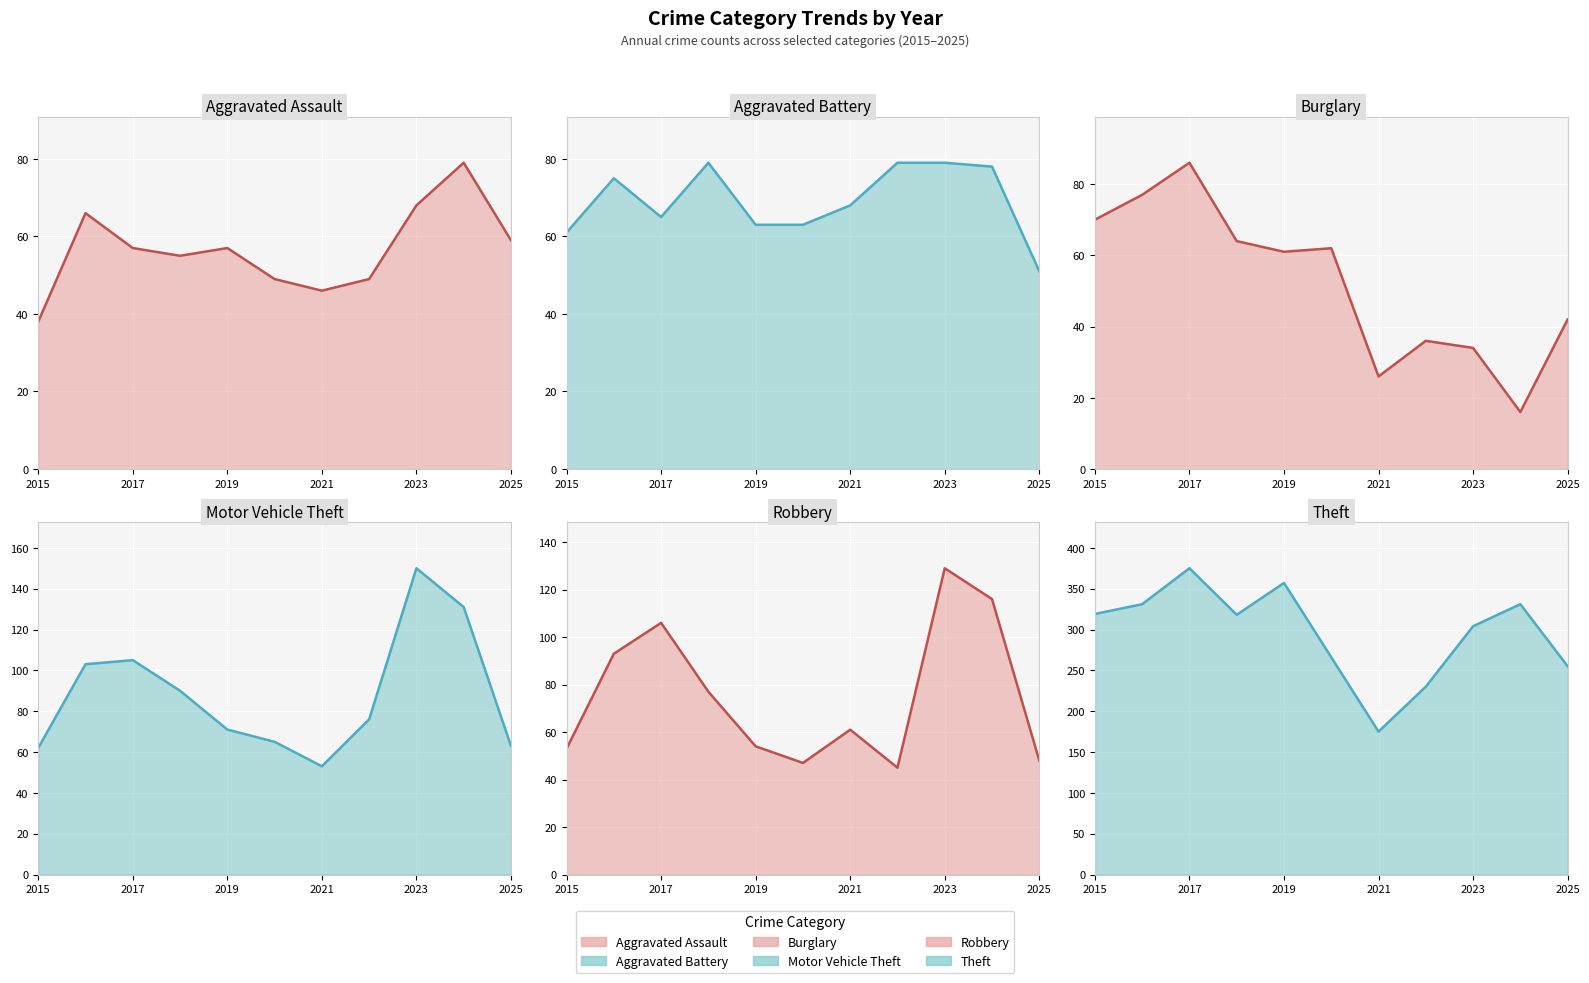

What is the label of the 11th point from the right?

2015